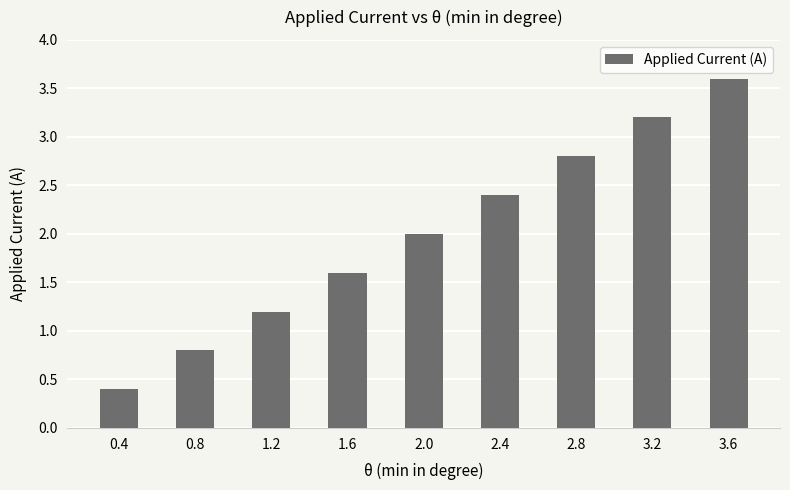

What is the ratio of the value at 2.8 to the value at 2.0?

1.4